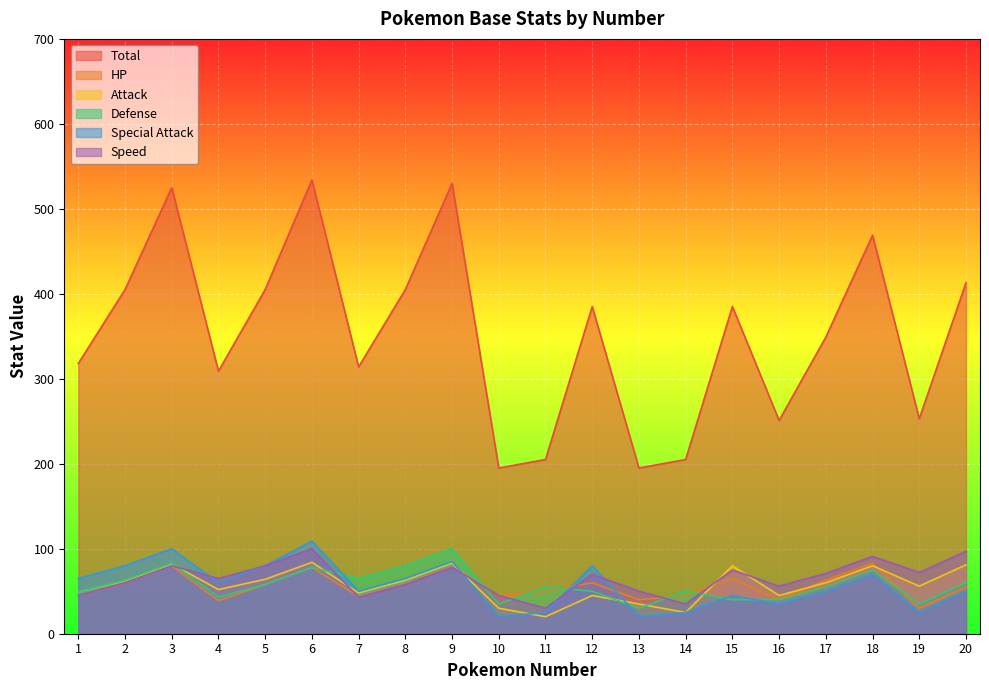

What is the value of the Speed point at the 10th from the left?

45